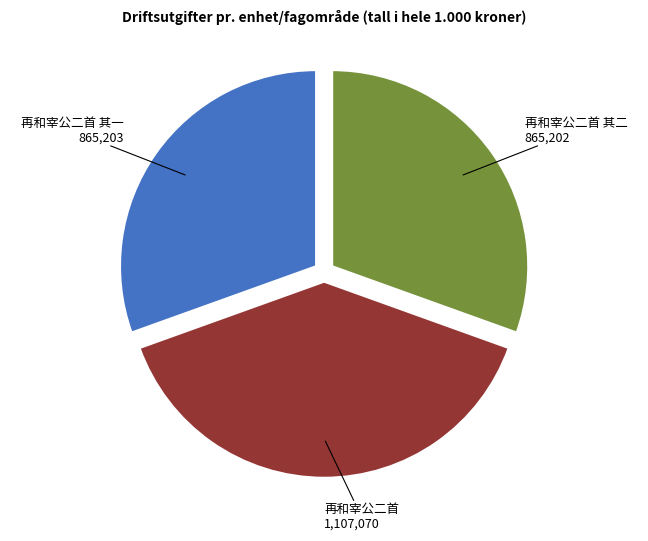

Is there any slice that represents more than half of the pie?

No